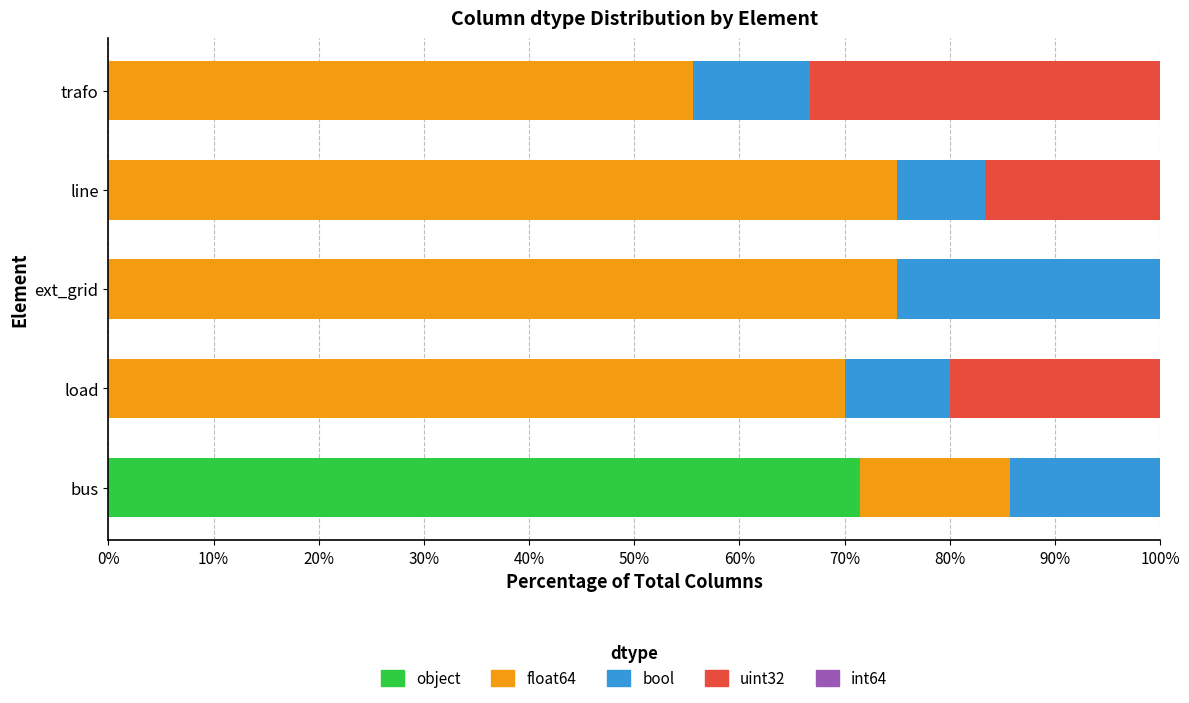

What is the highest value of the object series?

71.4